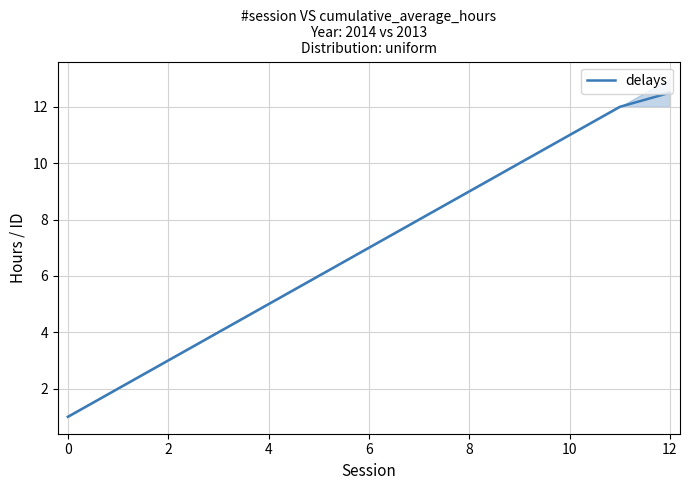

Is it true that delays equals 1.7 at 0?

False